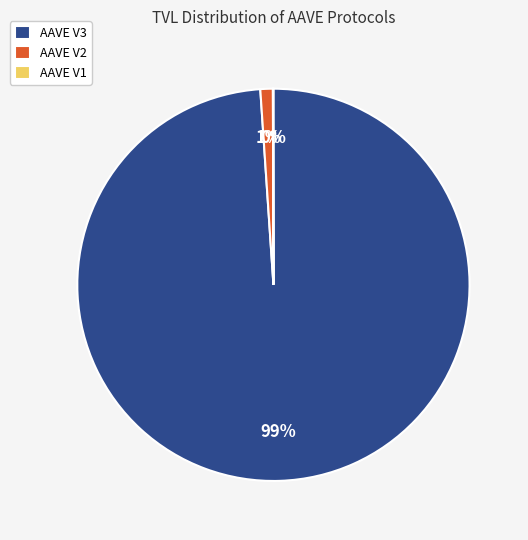

What is the largest slice in the pie chart?

AAVE V3